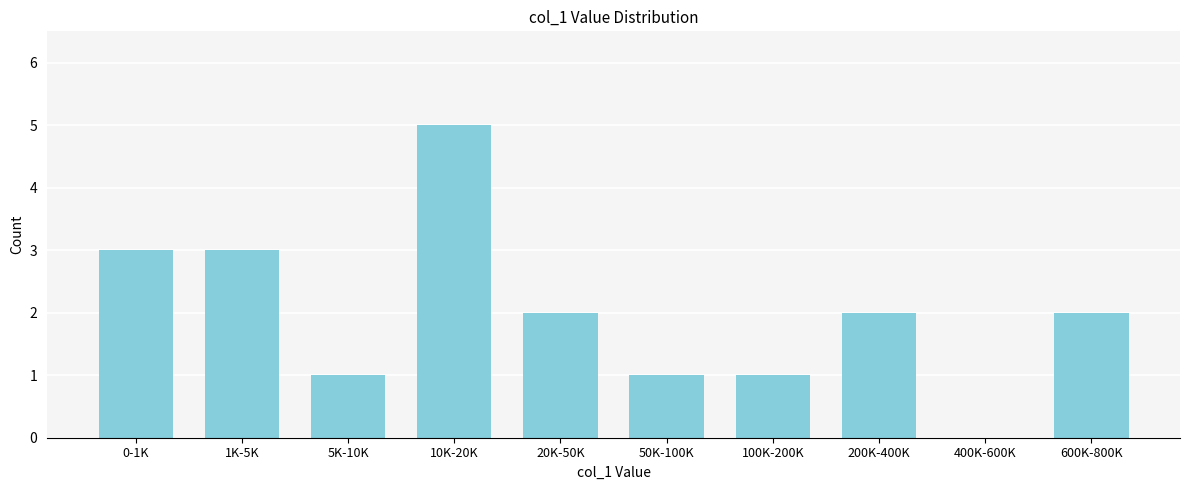

Reading right to left, extract all data points from this chart.

600K-800K=2	400K-600K=0	200K-400K=2	100K-200K=1	50K-100K=1	20K-50K=2	10K-20K=5	5K-10K=1	1K-5K=3	0-1K=3